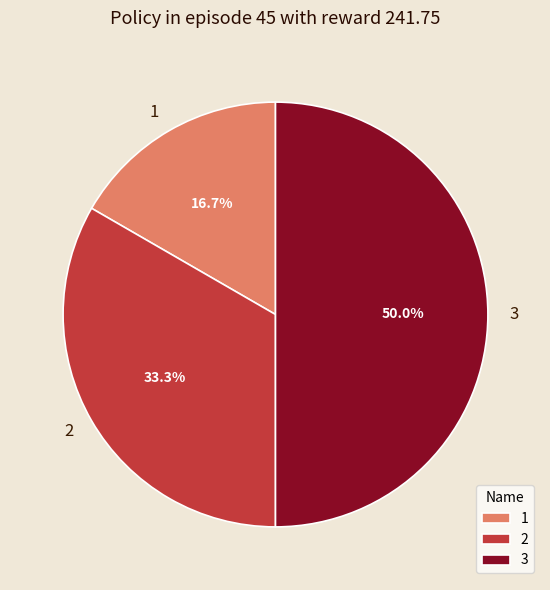

Rank the categories by value from highest to lowest.

3, 2, 1